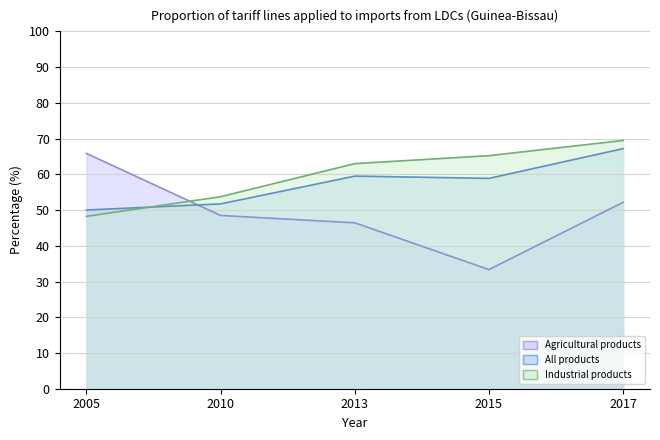

Rank the series at 2010 from highest to lowest value.

Industrial products, All products, Agricultural products